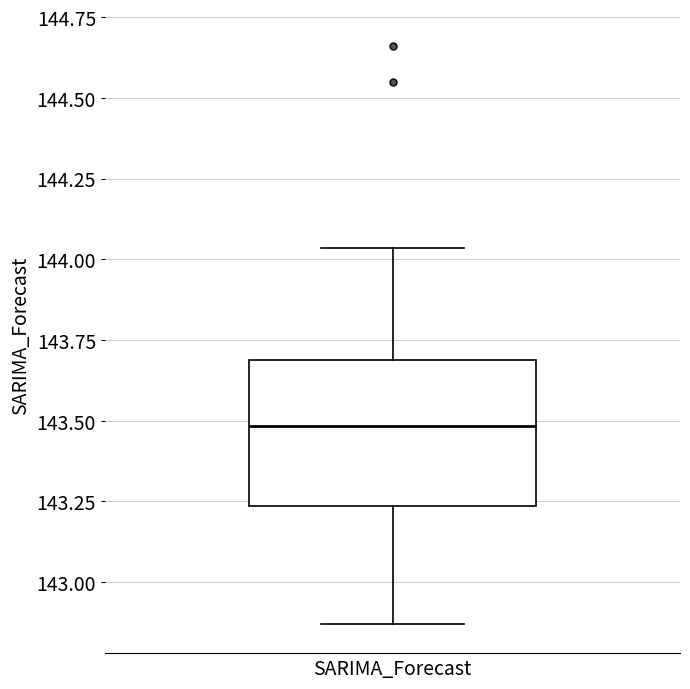

Where is the upper edge of the box for SARIMA_Forecast on the y-axis? The values are not printed on the chart, so give them approximately, as read against the axis.

143.70